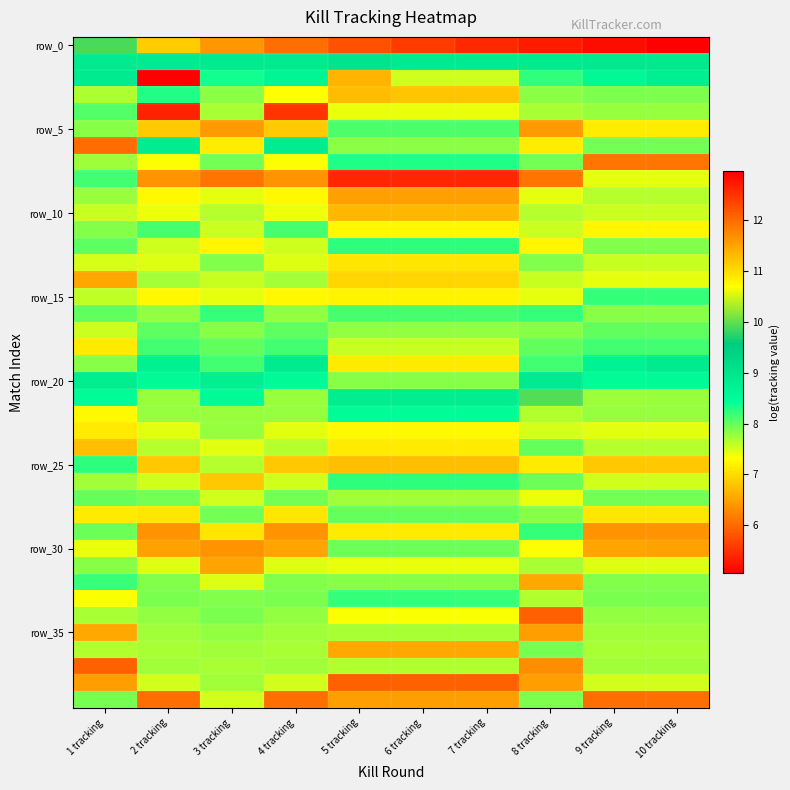

What is the minimum value shown in the chart?

5.1